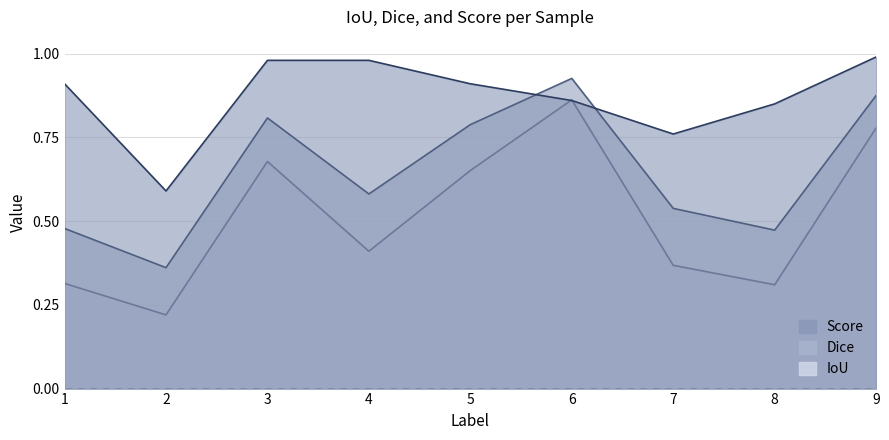

In IoU, how many points are higher than both neighbors (excluding endpoints)?

2